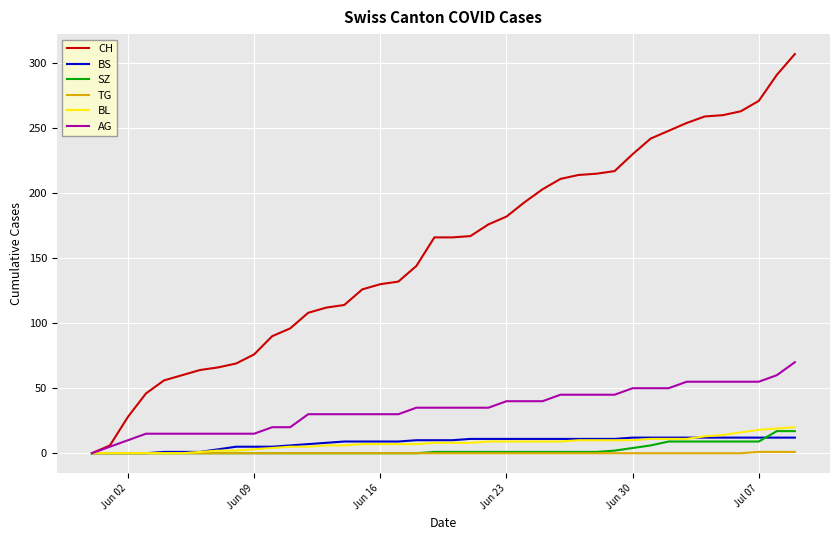

What is the maximum value shown in the chart?

307